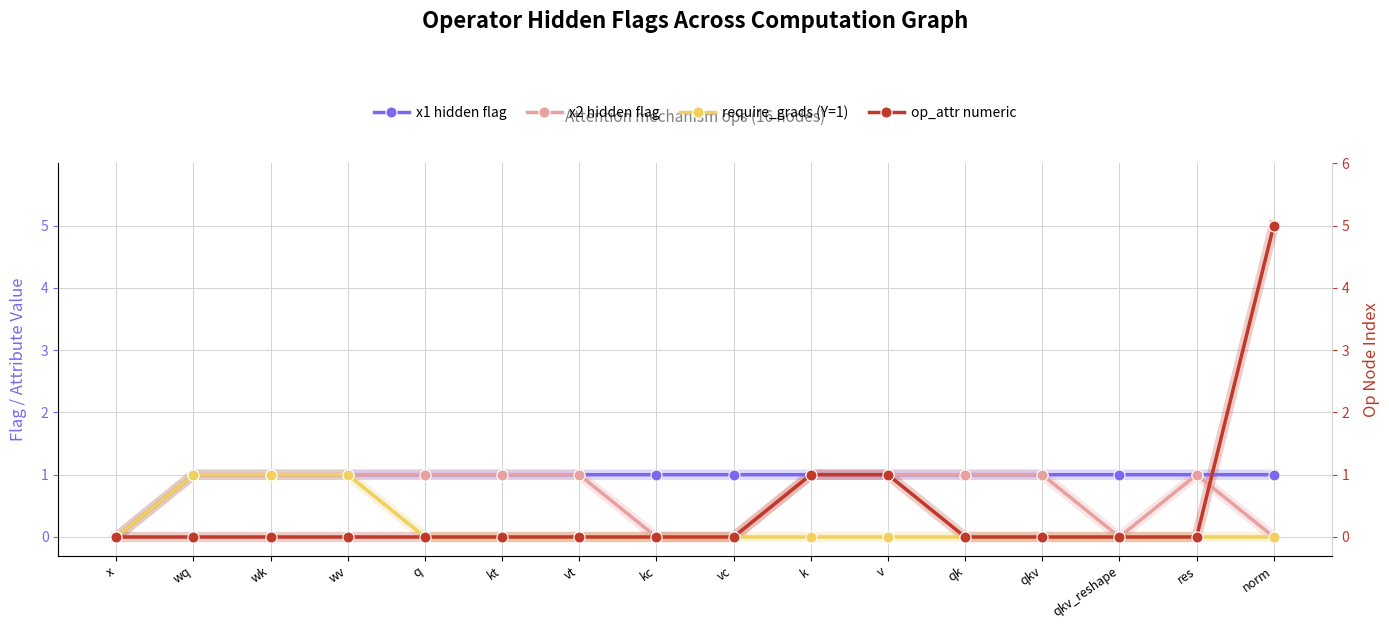

Is it true that op_attr numeric equals 3 at qkv_reshape?

False